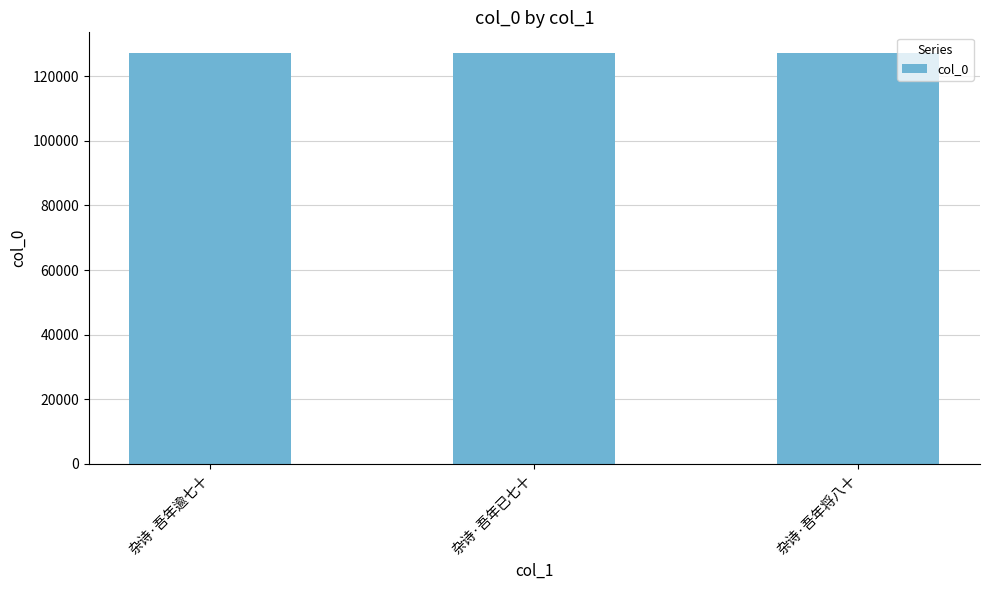

True or false: the data shows 127183 at 杂诗·吾年将八十.

True